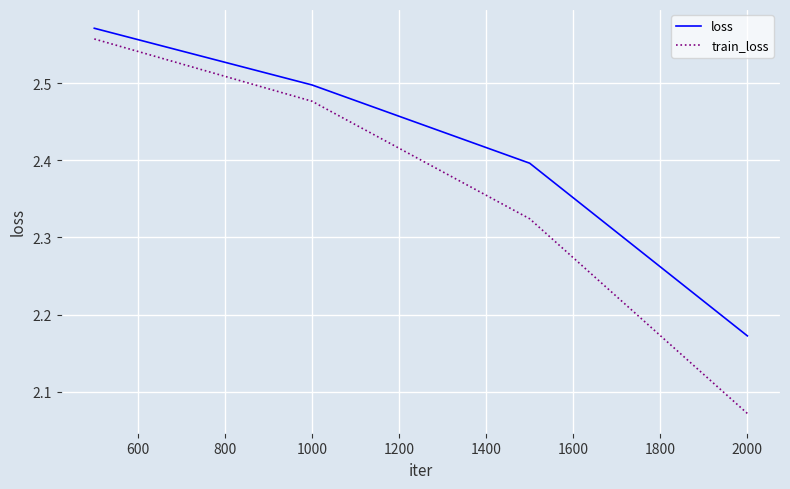

How many lines are shown in the chart?

2